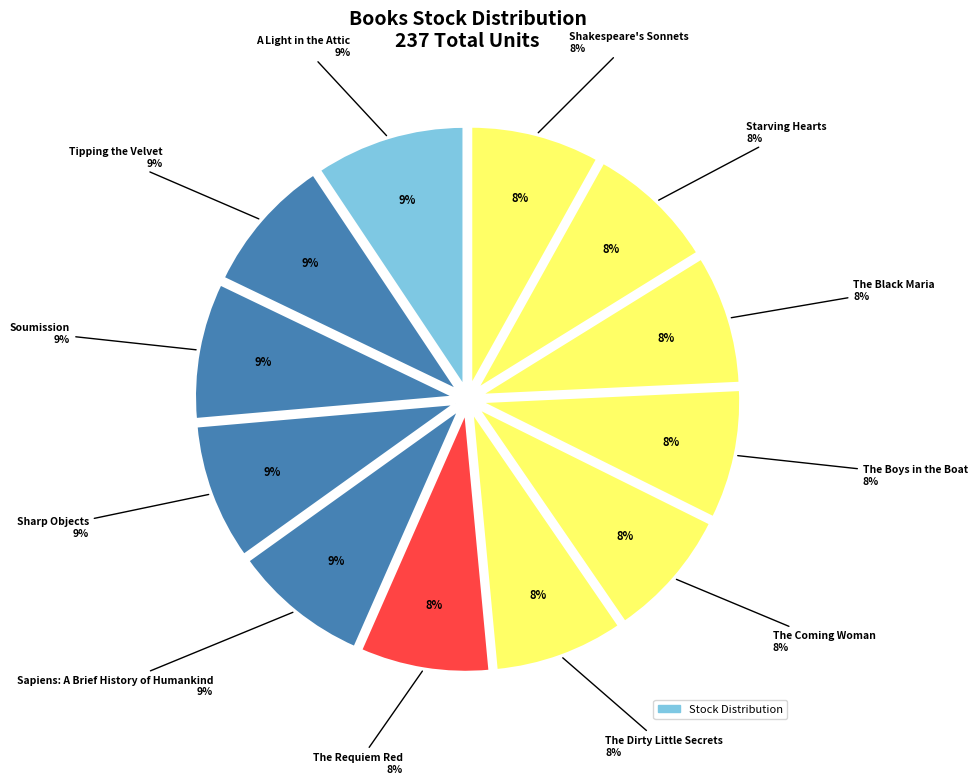

What is the change in value from Sapiens: A Brief History of Humankind to The Dirty Little Secrets?

-1